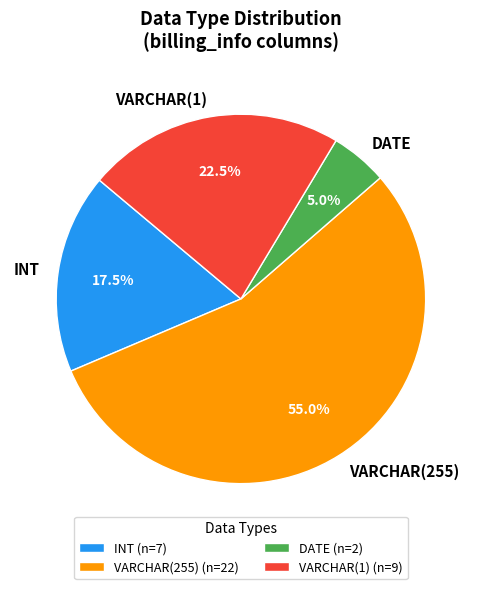

To the nearest percent, what is the combined percentage of VARCHAR(1) and DATE?

28%